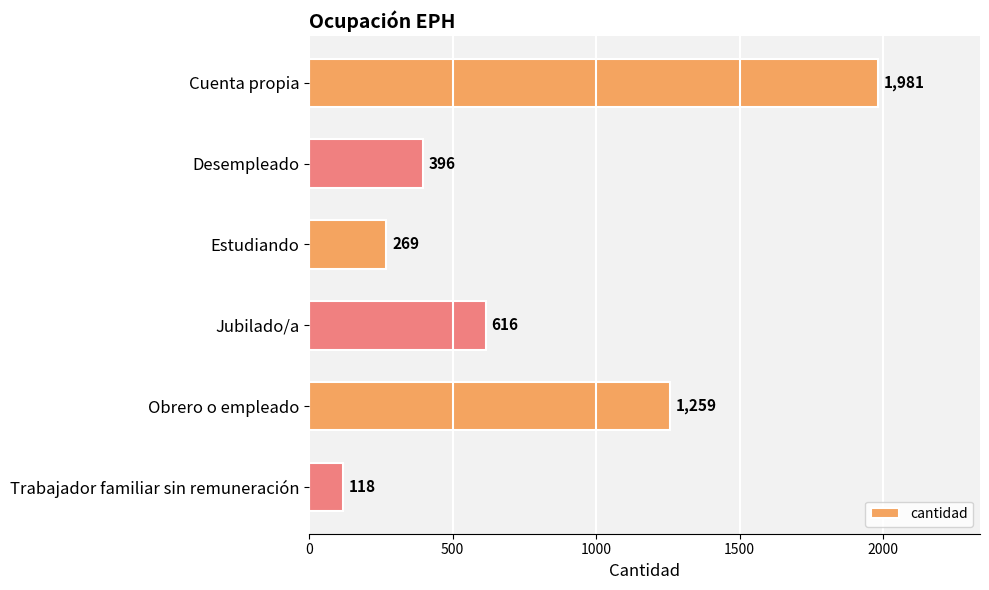

Reading top to bottom, list all the values displayed in this chart.

1981	396	269	616	1259	118